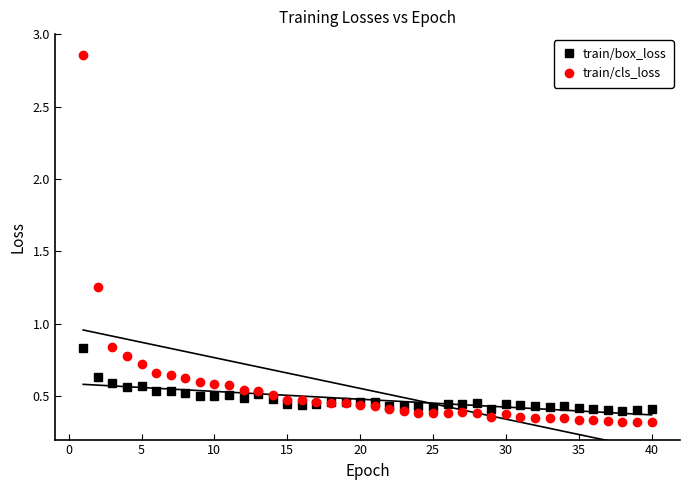

Reading left to right, extract all data points from this chart.

train/box_loss: 0.8	0.6	0.6	0.6	0.6	0.5	0.5	0.5	0.5	0.5	0.5	0.5	0.5	0.5	0.4	0.4	0.4	0.5	0.5	0.5	0.5	0.4	0.4	0.4	0.4	0.4	0.4	0.4	0.4	0.4	0.4	0.4	0.4	0.4	0.4	0.4	0.4	0.4	0.4	0.4
train/cls_loss: 2.9	1.3	0.8	0.8	0.7	0.7	0.6	0.6	0.6	0.6	0.6	0.5	0.5	0.5	0.5	0.5	0.5	0.5	0.5	0.4	0.4	0.4	0.4	0.4	0.4	0.4	0.4	0.4	0.4	0.4	0.4	0.3	0.3	0.3	0.3	0.3	0.3	0.3	0.3	0.3